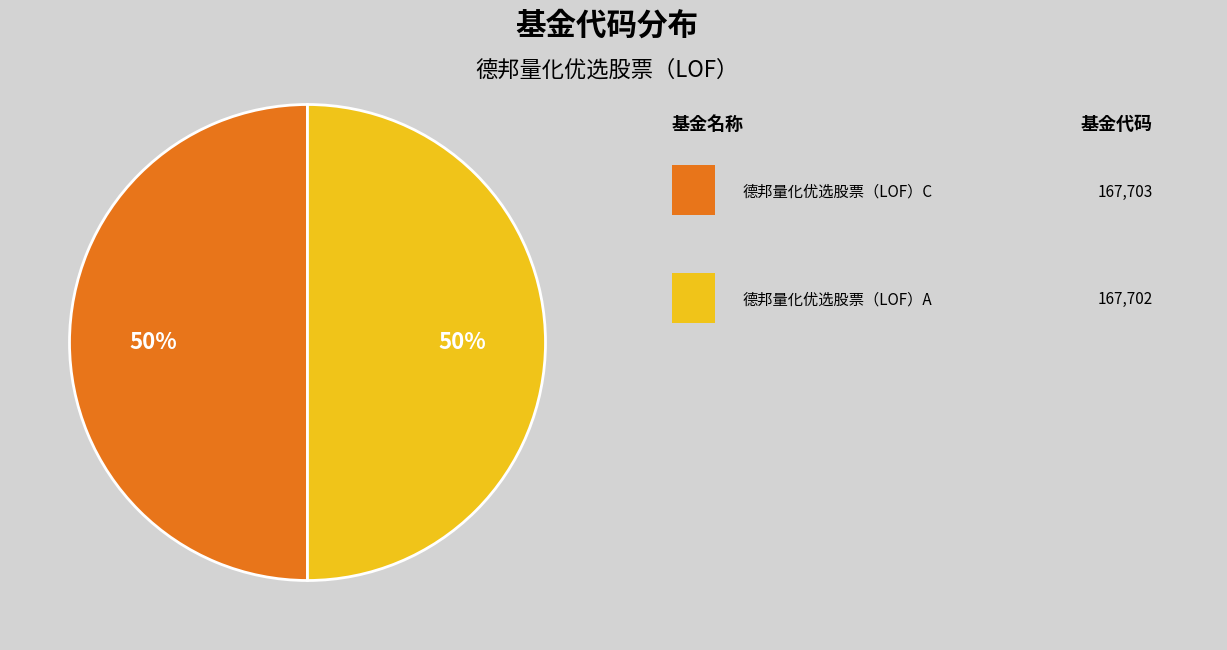

Count the number of slices in the pie.

2